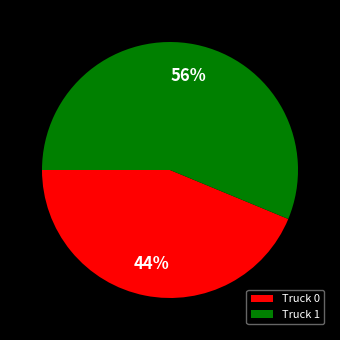

Count the number of slices in the pie.

2